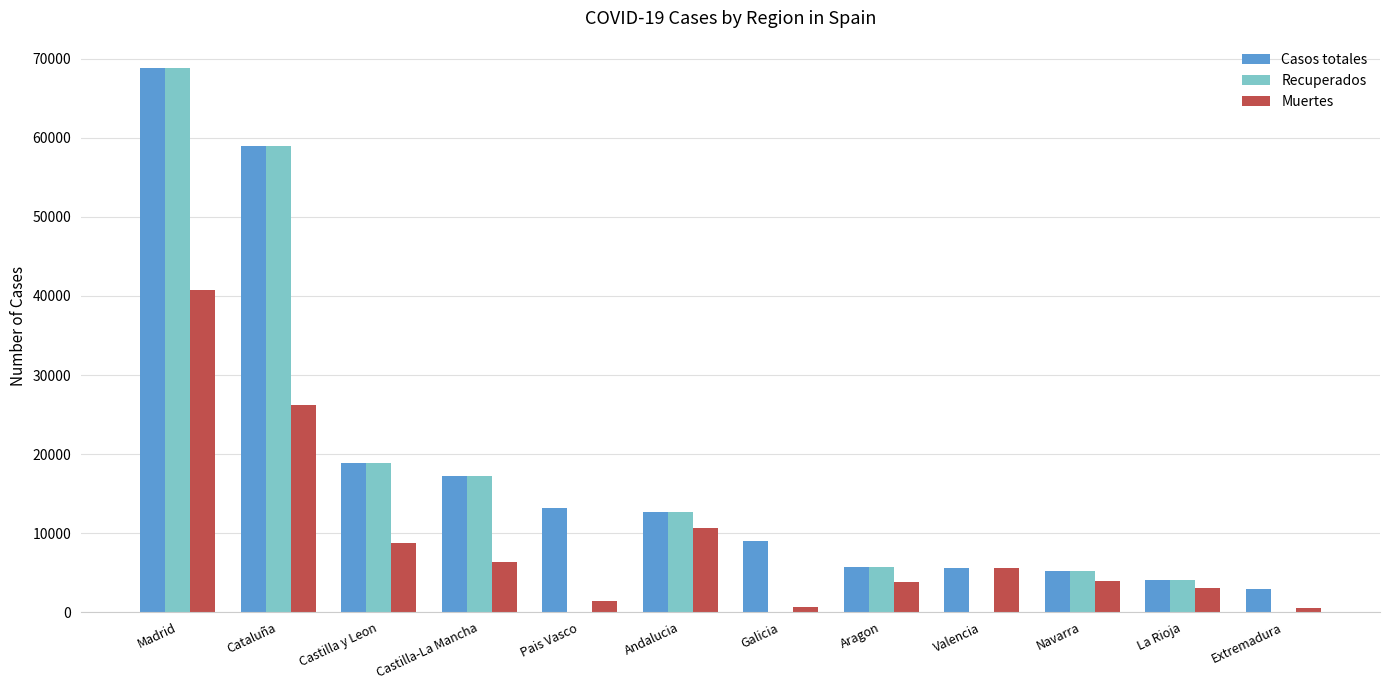

Which category has the highest value in the Muertes series?

Madrid